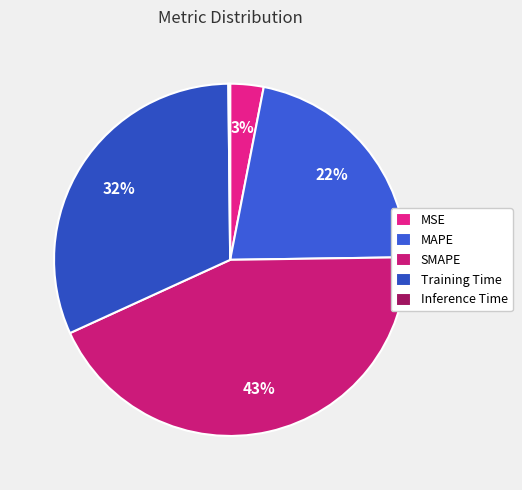

To the nearest percent, what is the difference between the MSE and SMAPE slice percentages?

40%